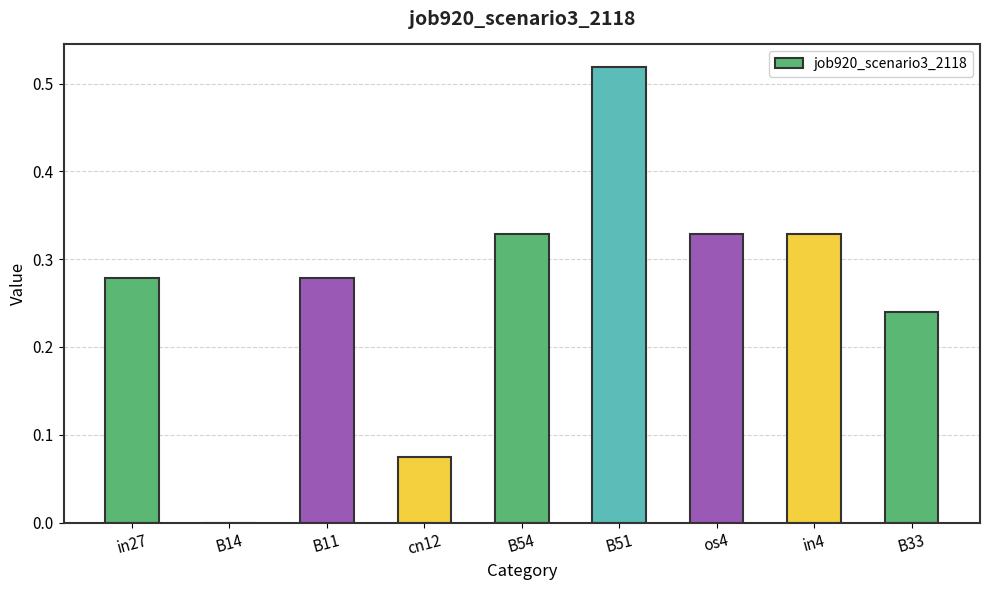

Between B33 and in27, which is larger?

in27